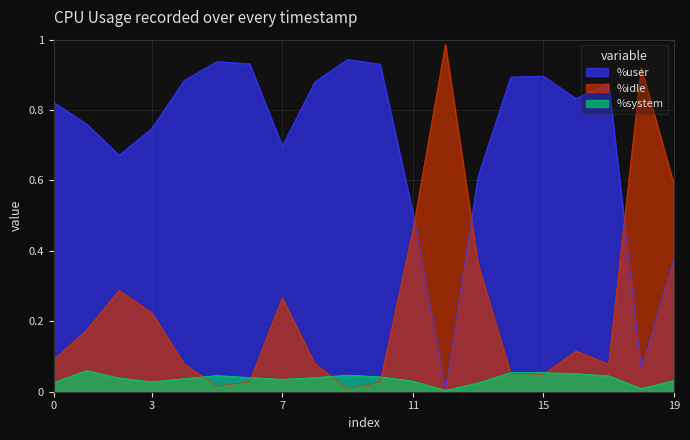

List the series in order of their peak value, lowest first.

%system, %user, %idle